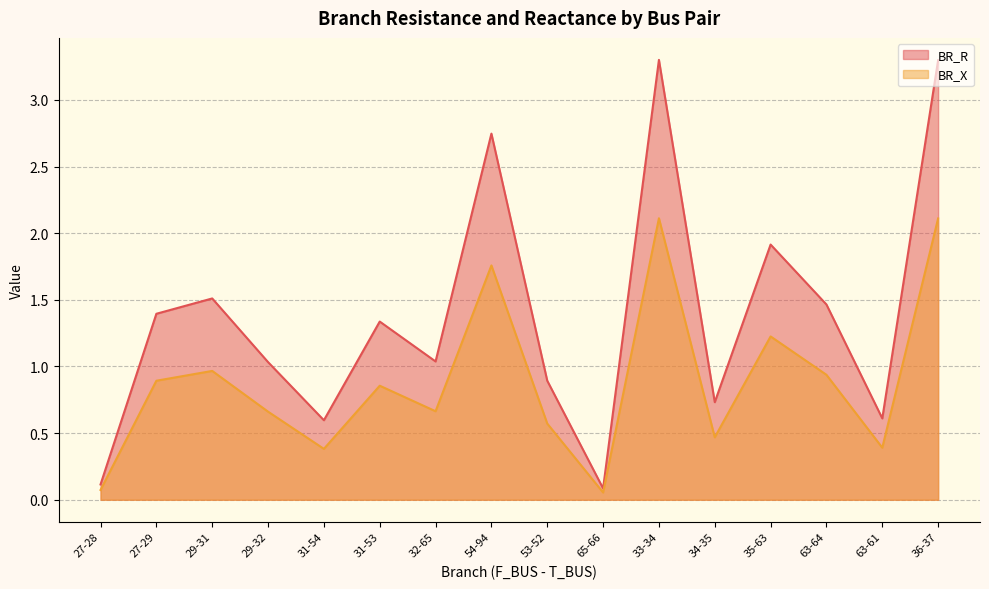

What are all the series names shown in the legend?

BR_R, BR_X